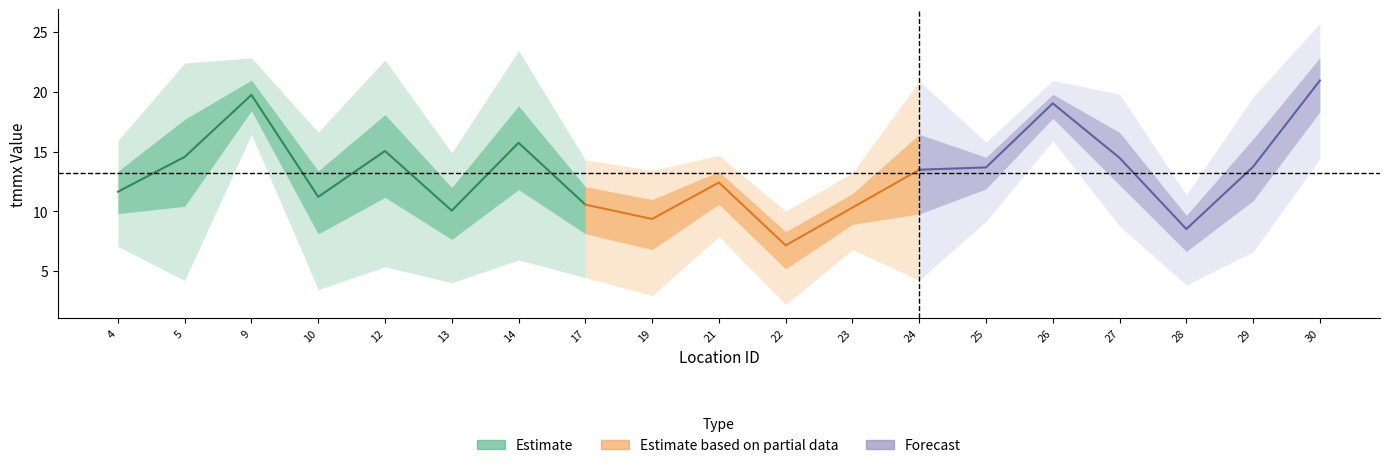

Does the chart display data point markers on the line(s)?

No